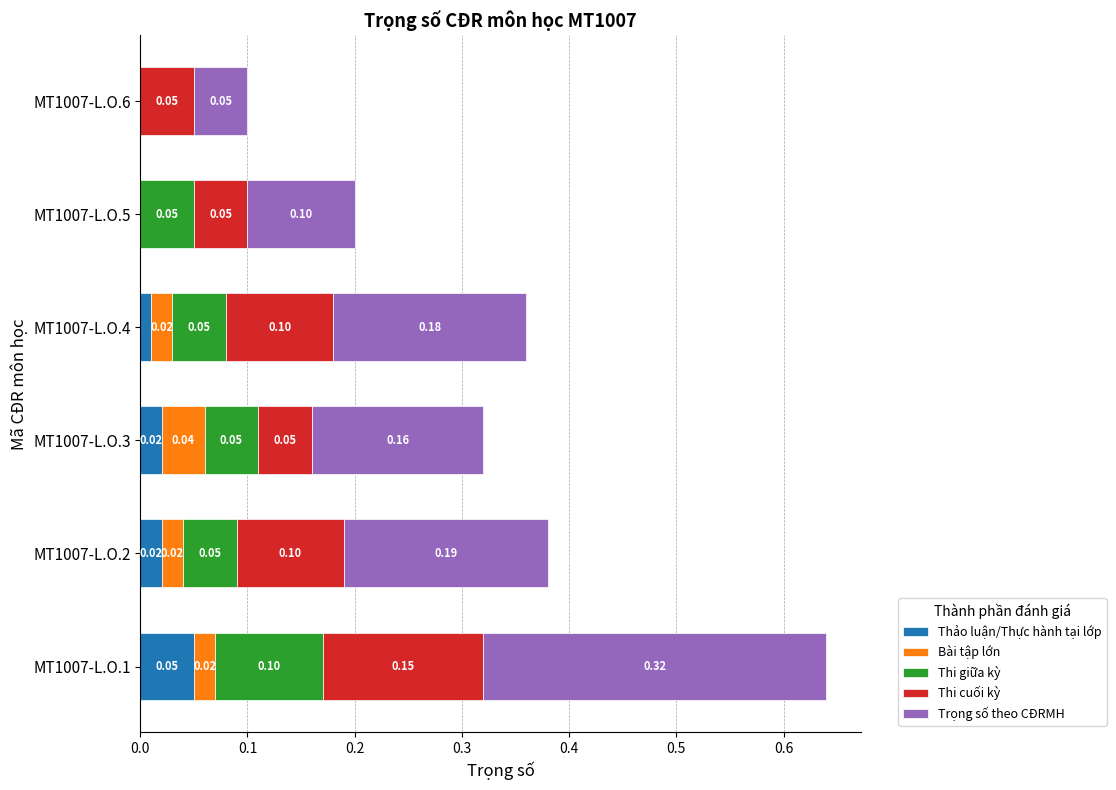

What is the total value across all series at MT1007-L.O.1?

0.6